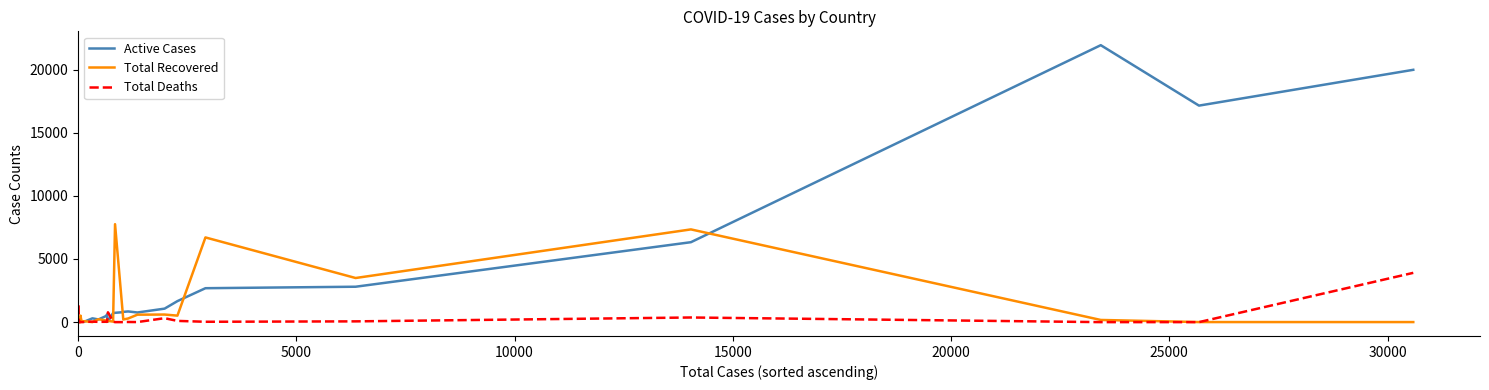

Rank the series by their average value, from lowest to highest.

Total Deaths, Total Recovered, Active Cases